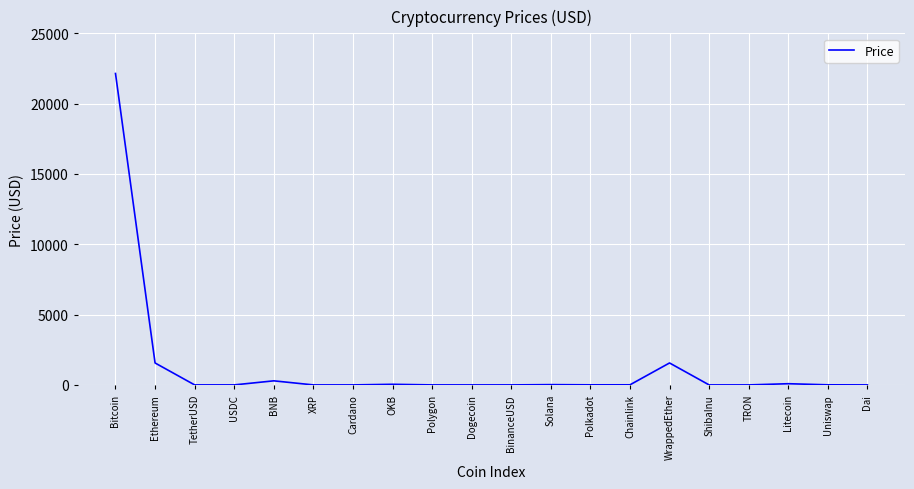

At which category does the data reach its first local peak?

BNB